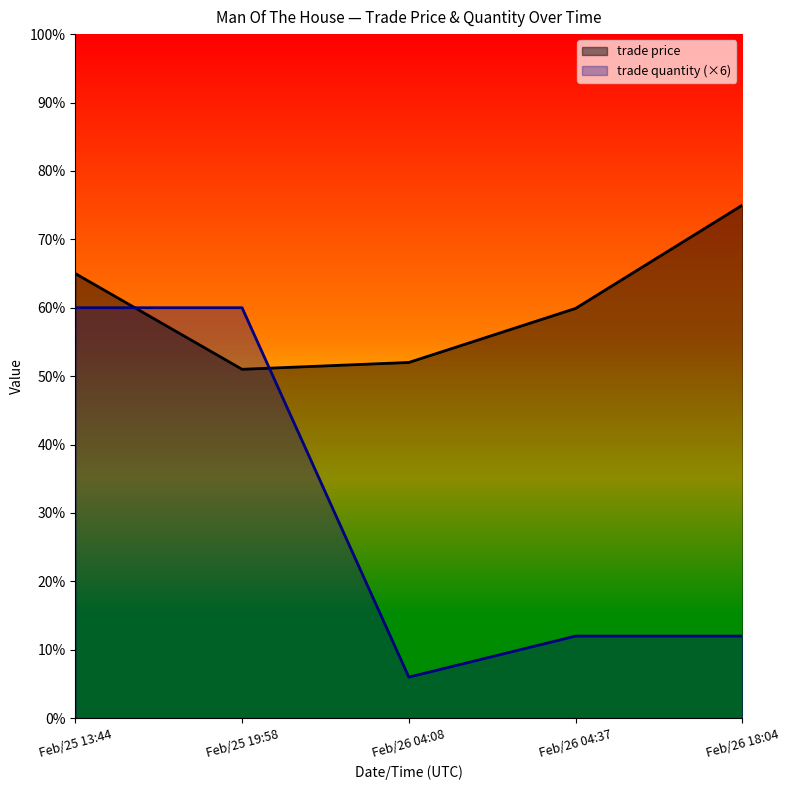

Reading left to right, transcribe all the data shown in this chart.

trade price: 65.0	51.0	52.0	59.9	75.0
trade quantity: 60.0	60.0	6.0	12.0	12.0